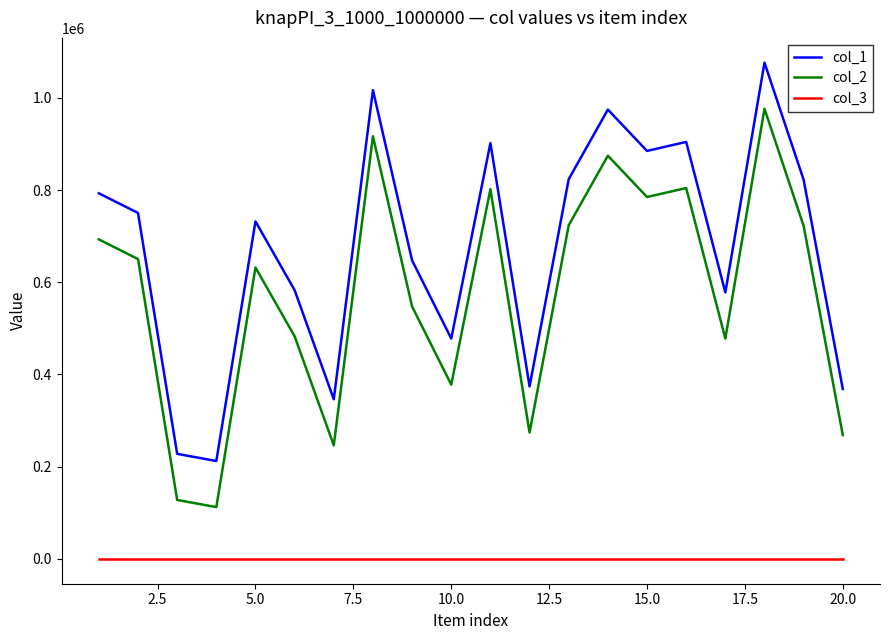

What is the maximum value shown in the chart?

1076092